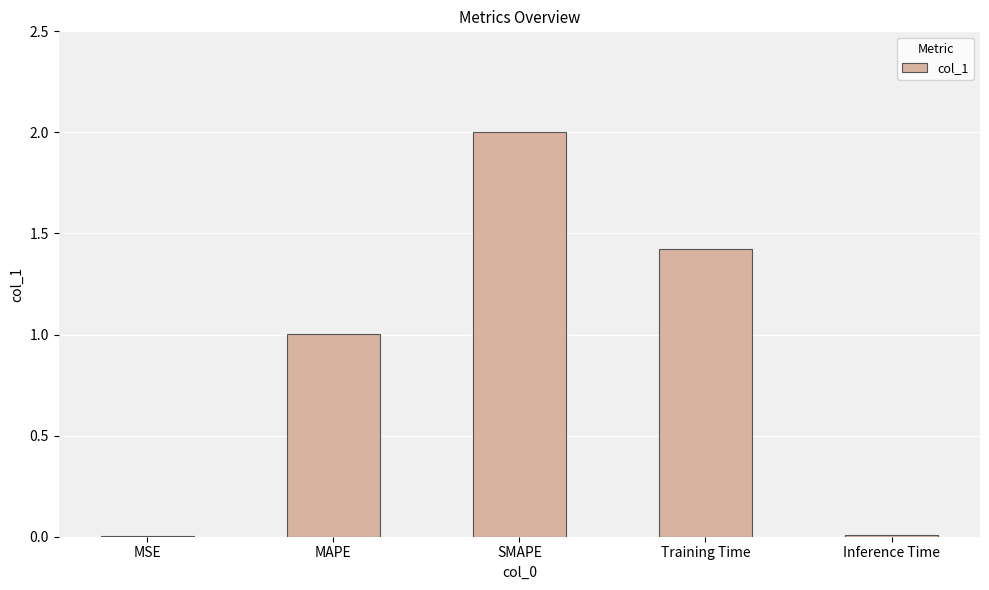

What is the sum of the values at Training Time and SMAPE?

3.4